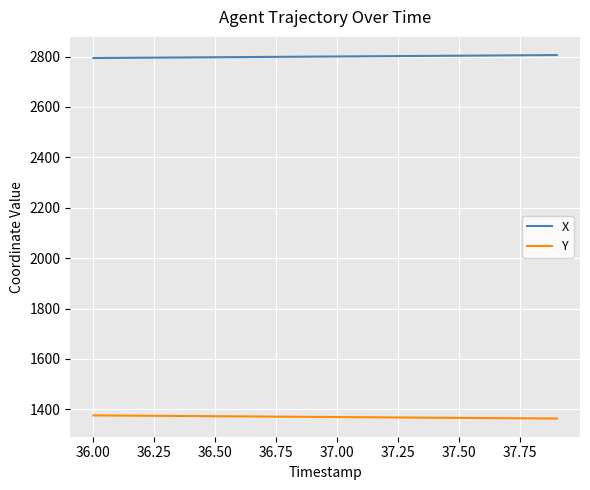

Which series has the largest total across all categories?

X